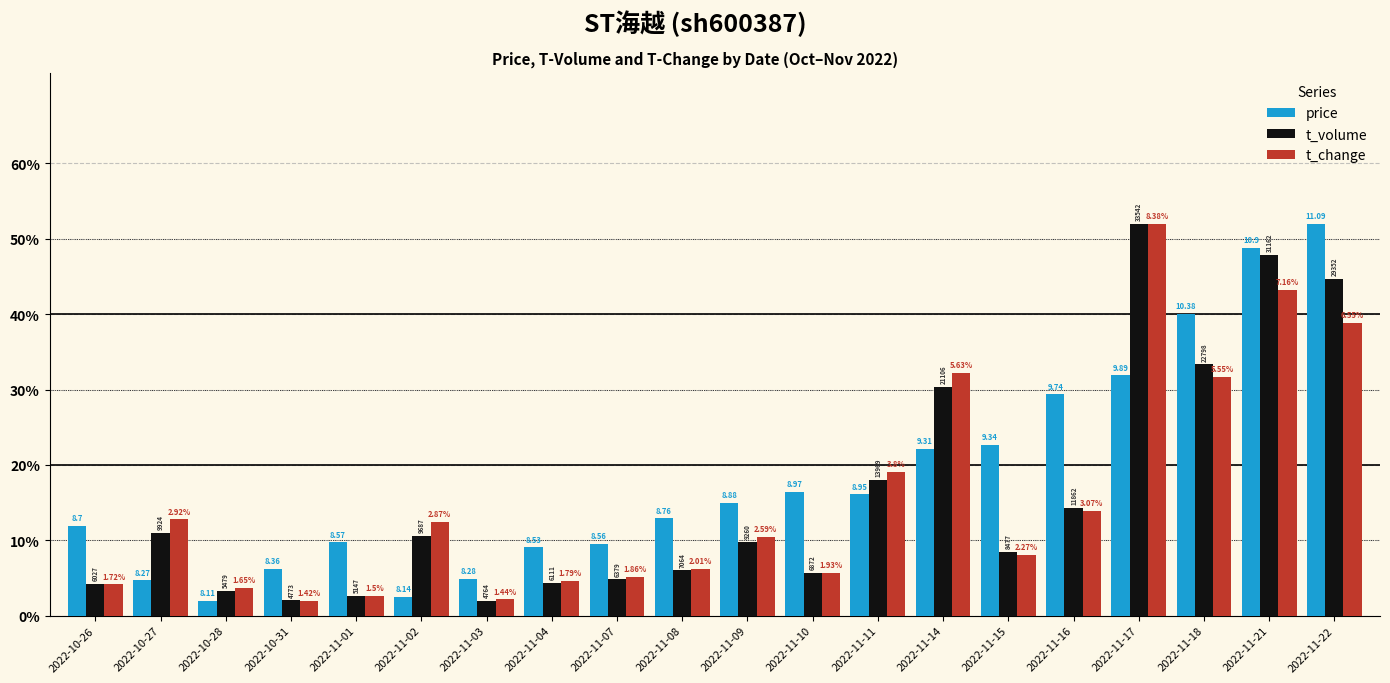

How many groups of bars are there?

20